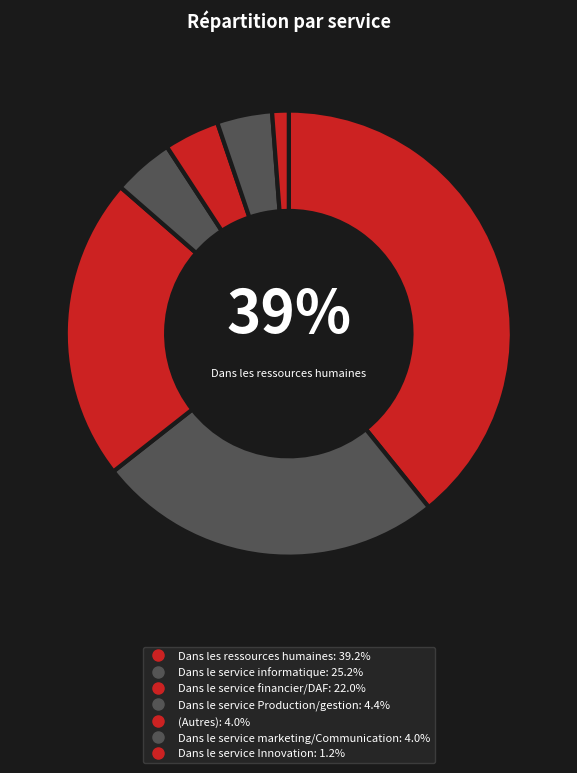

Count the number of slices in the pie.

7